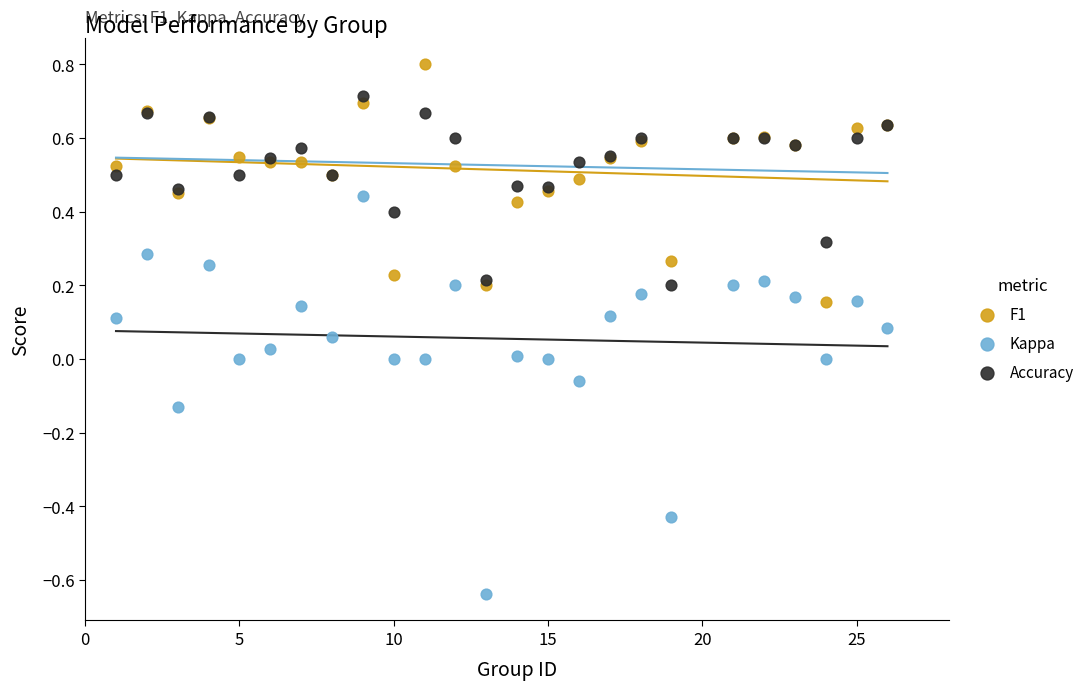

What is the X range (max minus min) for the scatter plot?

25.0